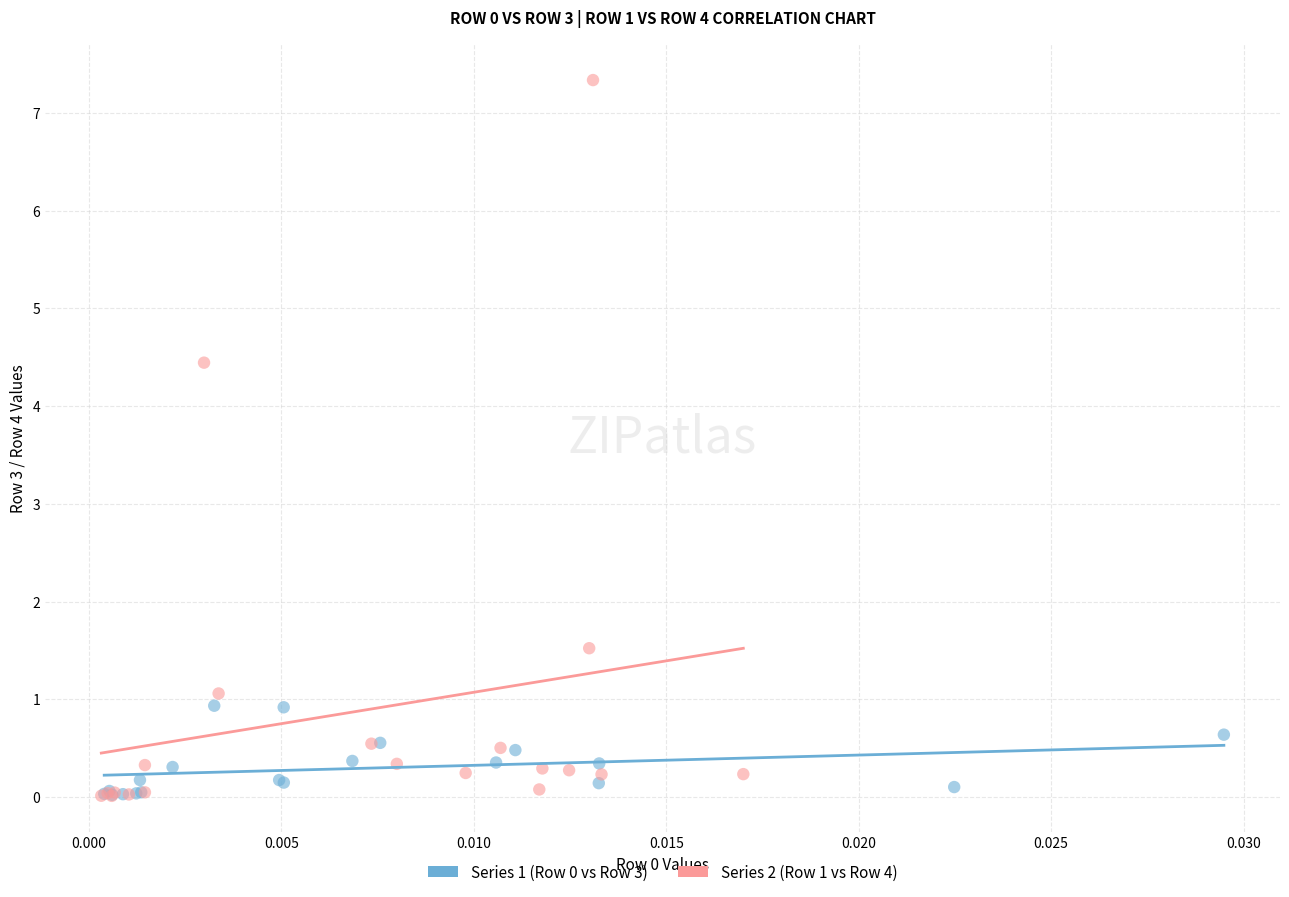

Which series reaches the maximum Y coordinate?

Series 2 (Row 1 vs Row 4)